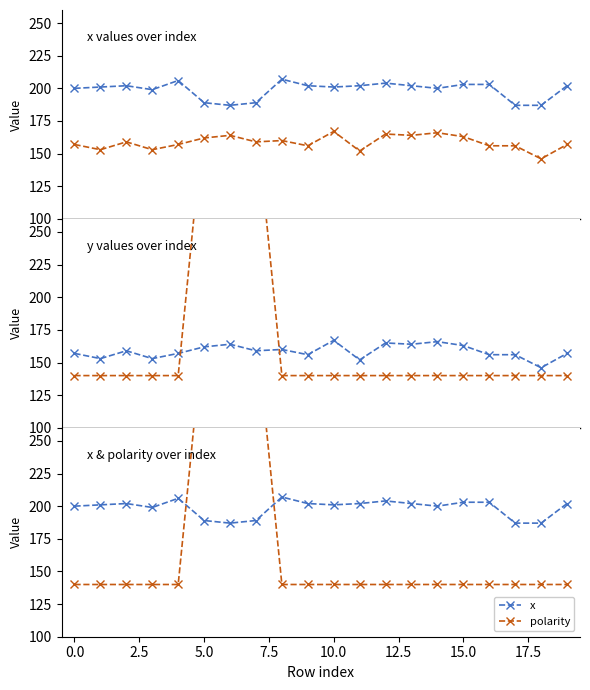

True or false: y has more than 2 points higher than both neighbors.

True